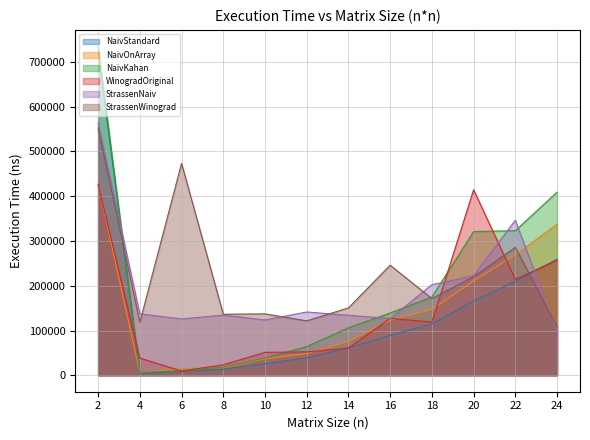

Is it true that StrassenWinograd equals 103098 at 18?

False